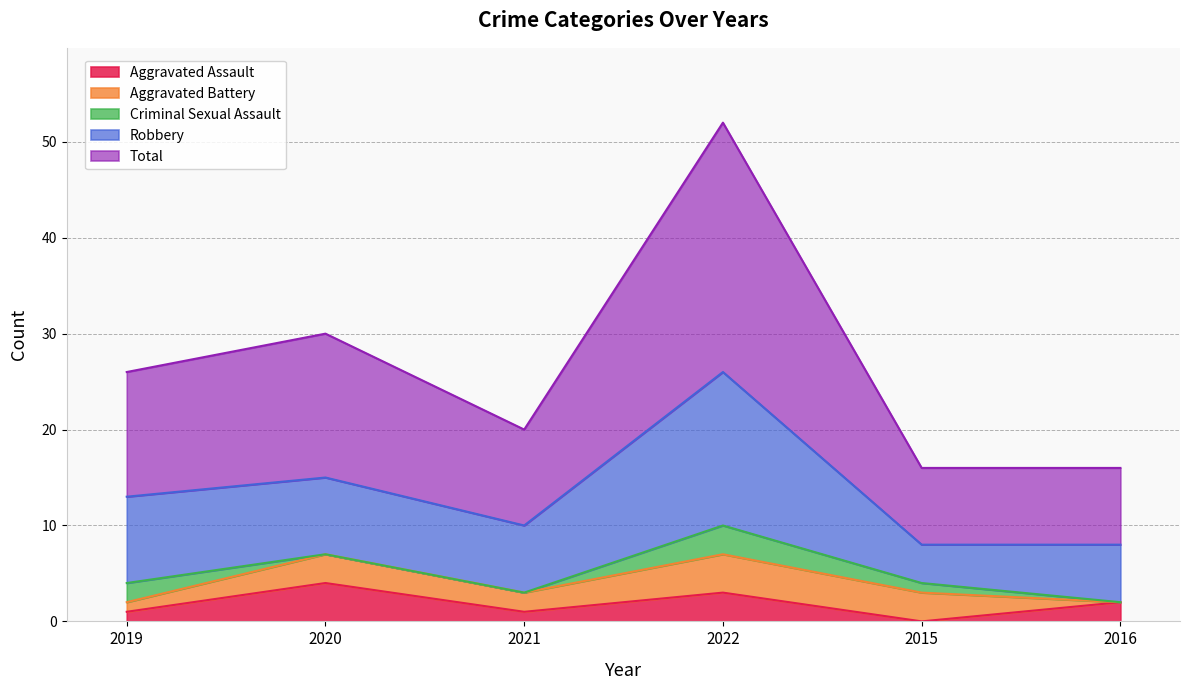

What are all the series names shown in the legend?

Aggravated Assault, Aggravated Battery, Criminal Sexual Assault, Robbery, Total